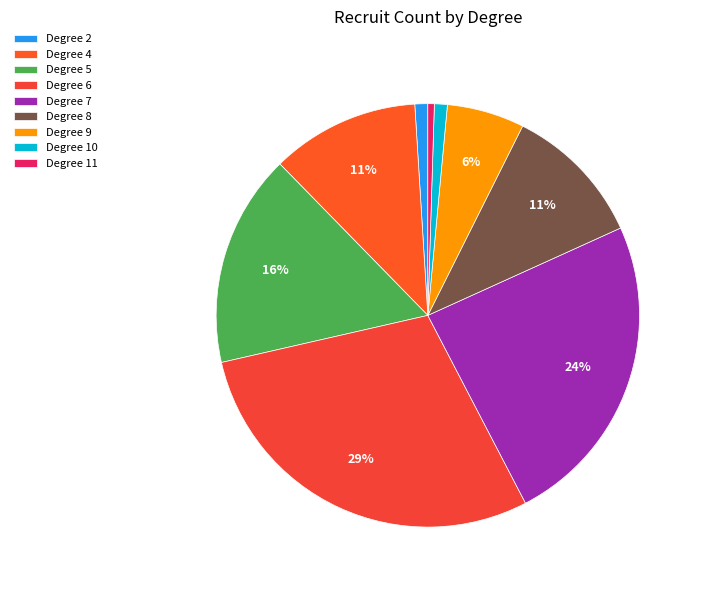

How many segments does this pie chart have?

9